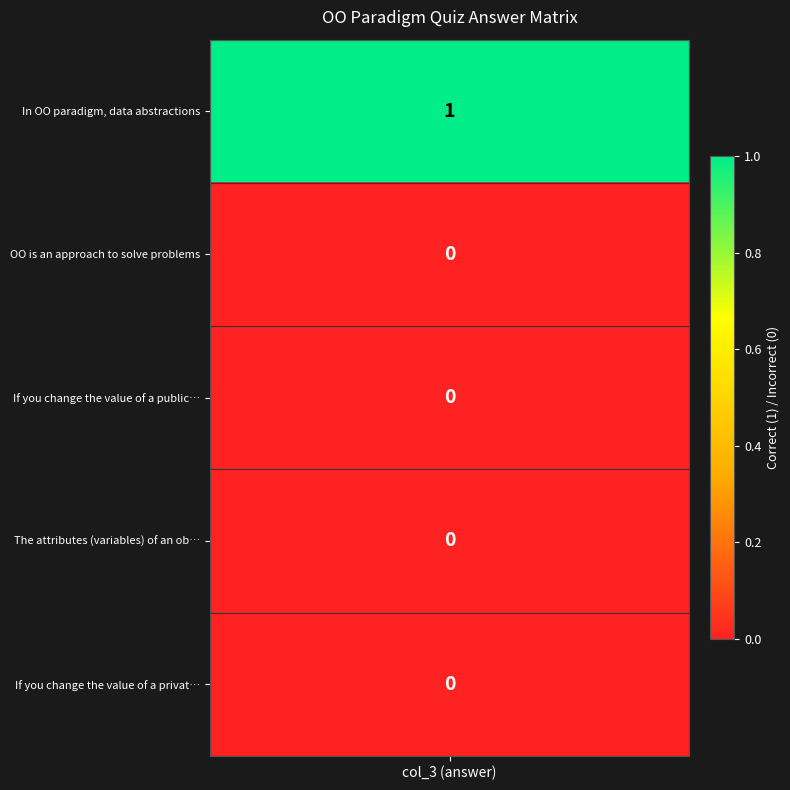

Is the value of The attributes (variables) of an object at OO is an approach to solve problems greater than the value of If you change the value of a public class at In OO paradigm, data abstractions?

No